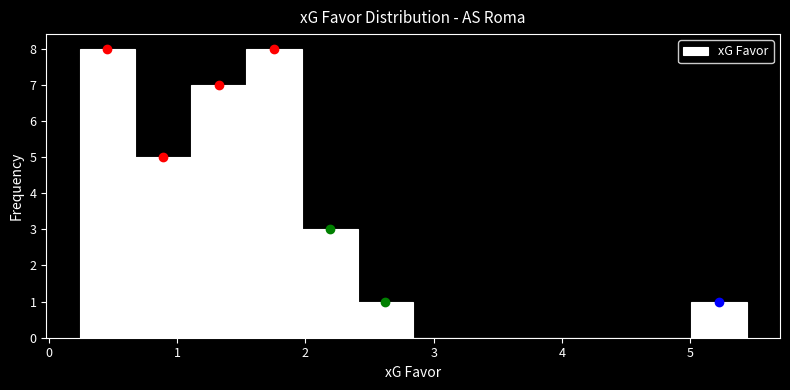

Reading left to right, list every bar in this chart as the range it spans on the x-axis followed by its height. Neither the bar edges nor the heights are printed on the chart, so give them approximately, as read against the axes.

0.2 to 0.7: 8
0.7 to 1.1: 5
1.1 to 1.5: 7
1.5 to 2.0: 8
2.0 to 2.4: 3
2.4 to 2.8: 1
2.8 to 3.3: 0
3.3 to 3.7: 0
3.7 to 4.1: 0
4.1 to 4.6: 0
4.6 to 5.0: 0
5.0 to 5.4: 1